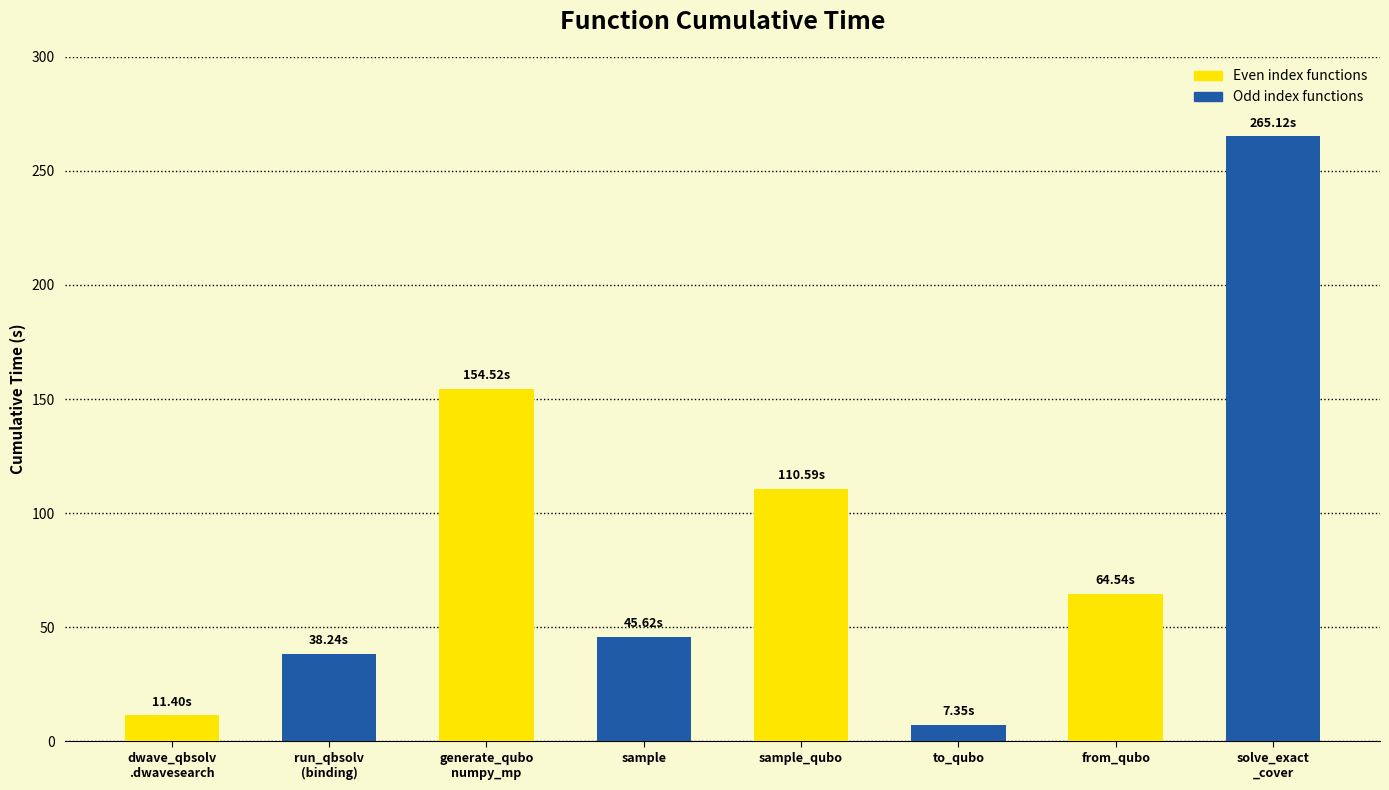

How many categories are shown in the chart?

8